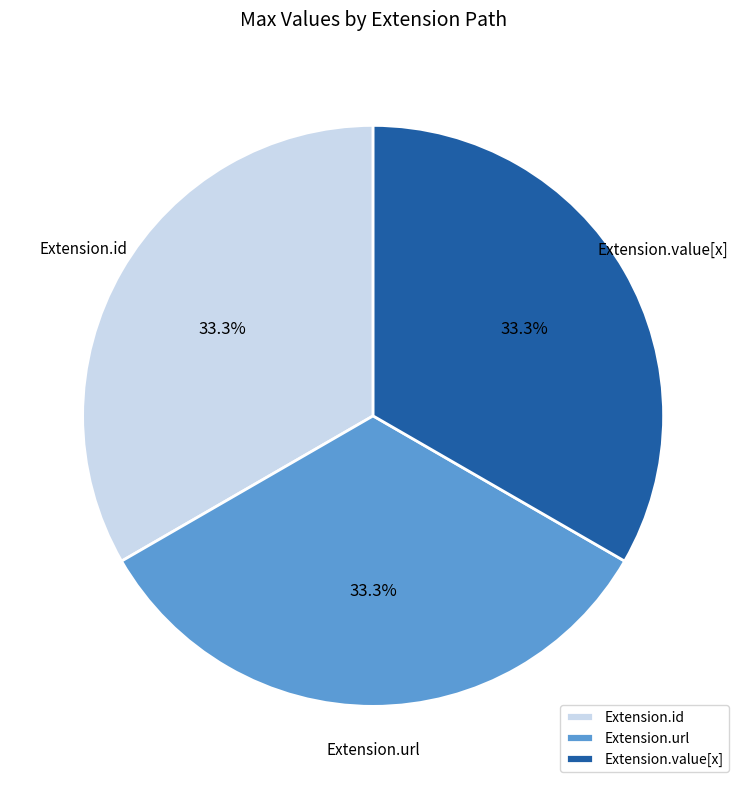

Does Extension.value[x] account for over 50% of the chart?

No